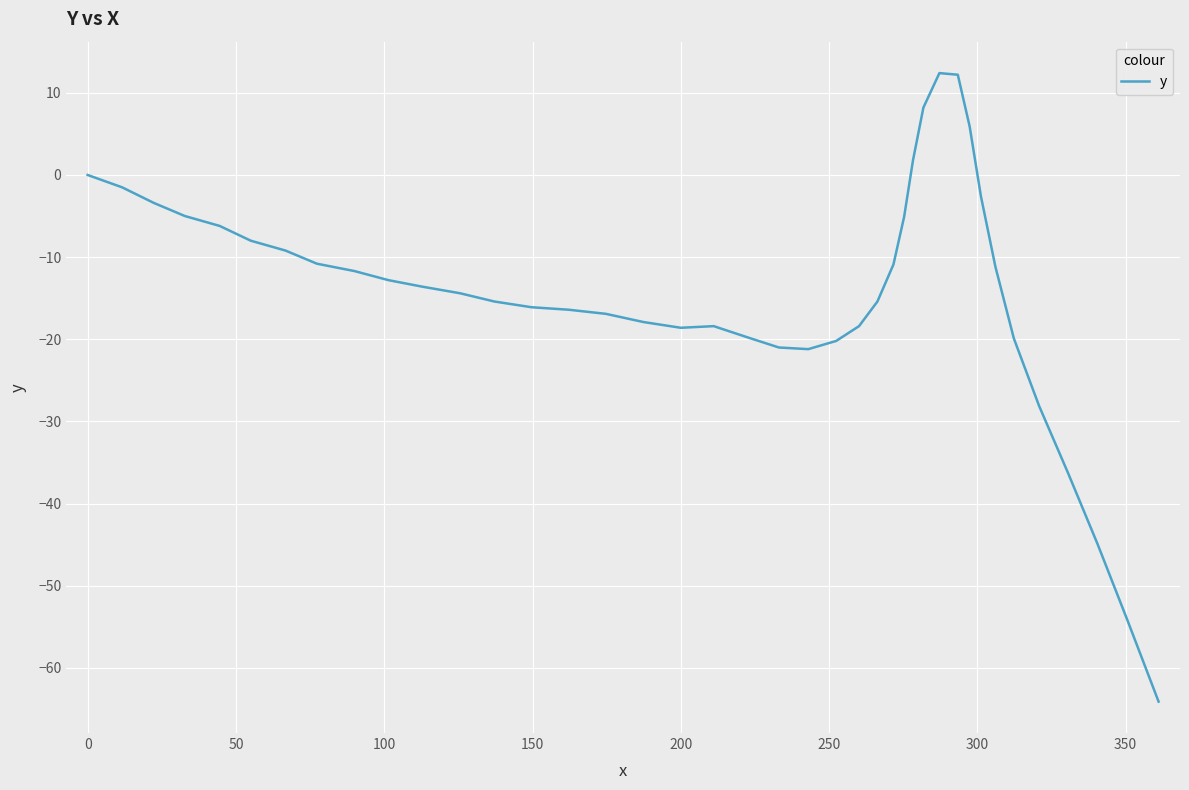

What is the maximum value shown in the chart?

12.4